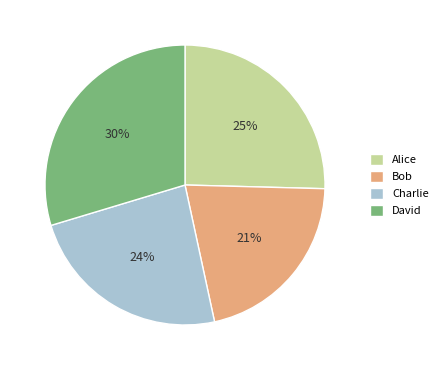

Is the sum of Alice and David greater than half?

Yes